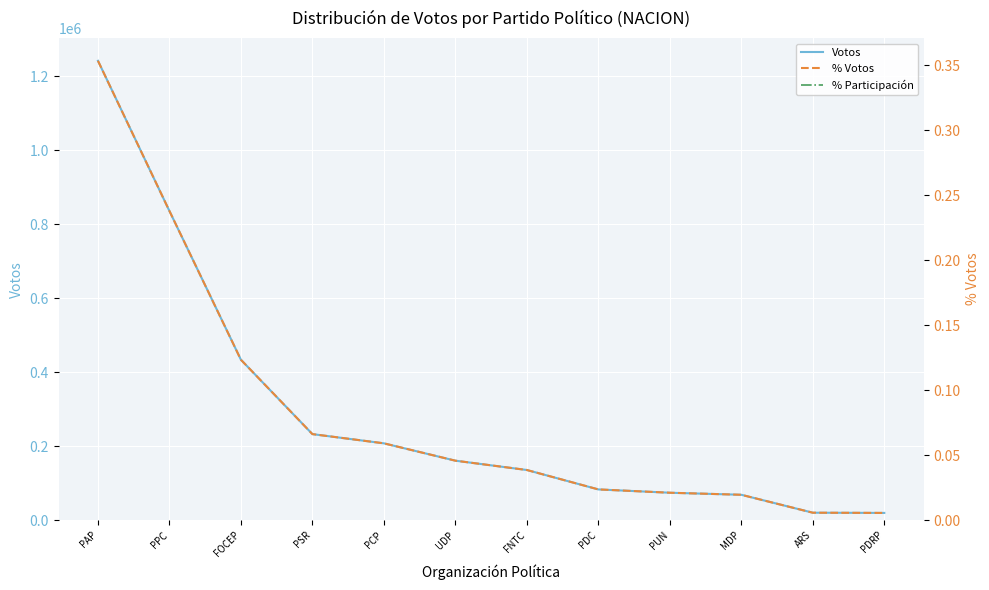

True or false: % Votos and Votos intersect in this chart.

False